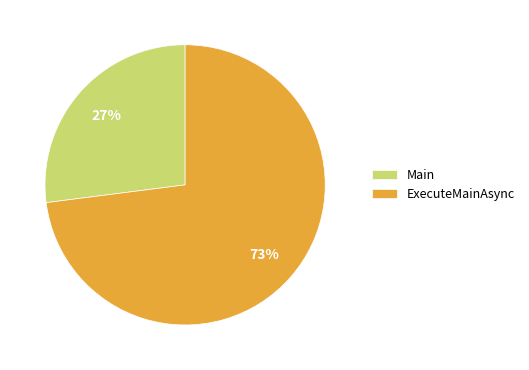

Between Main and ExecuteMainAsync, which is larger?

ExecuteMainAsync